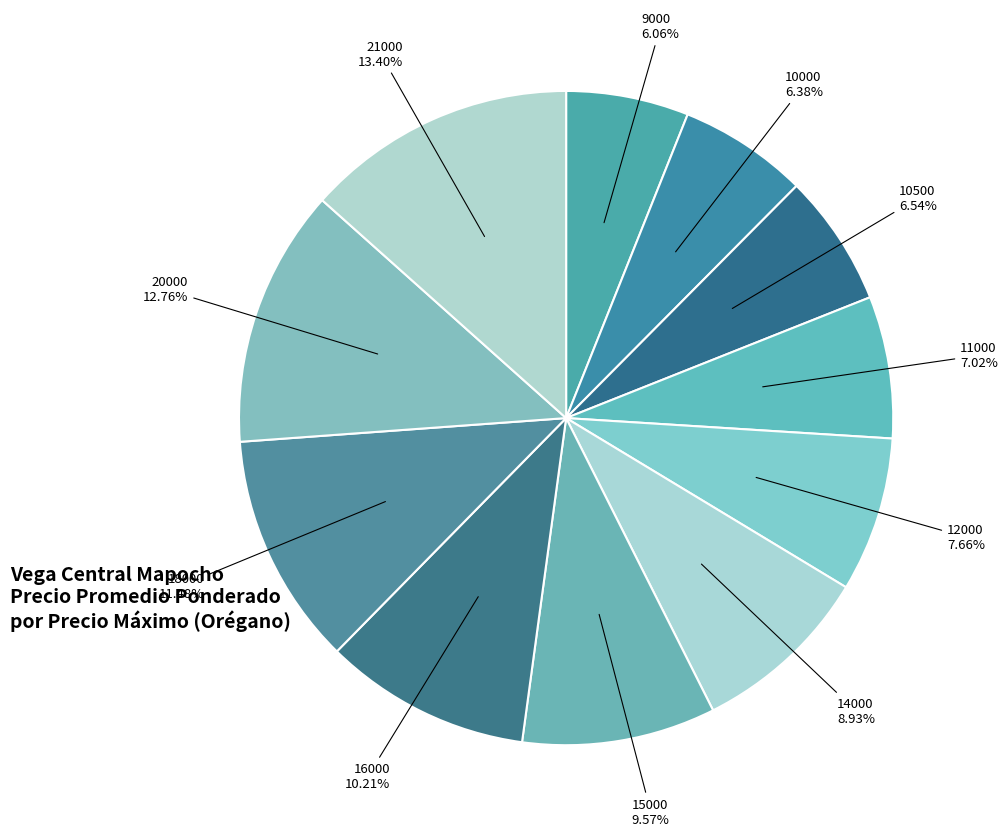

Which has a higher value, 10500 or 14000?

14000